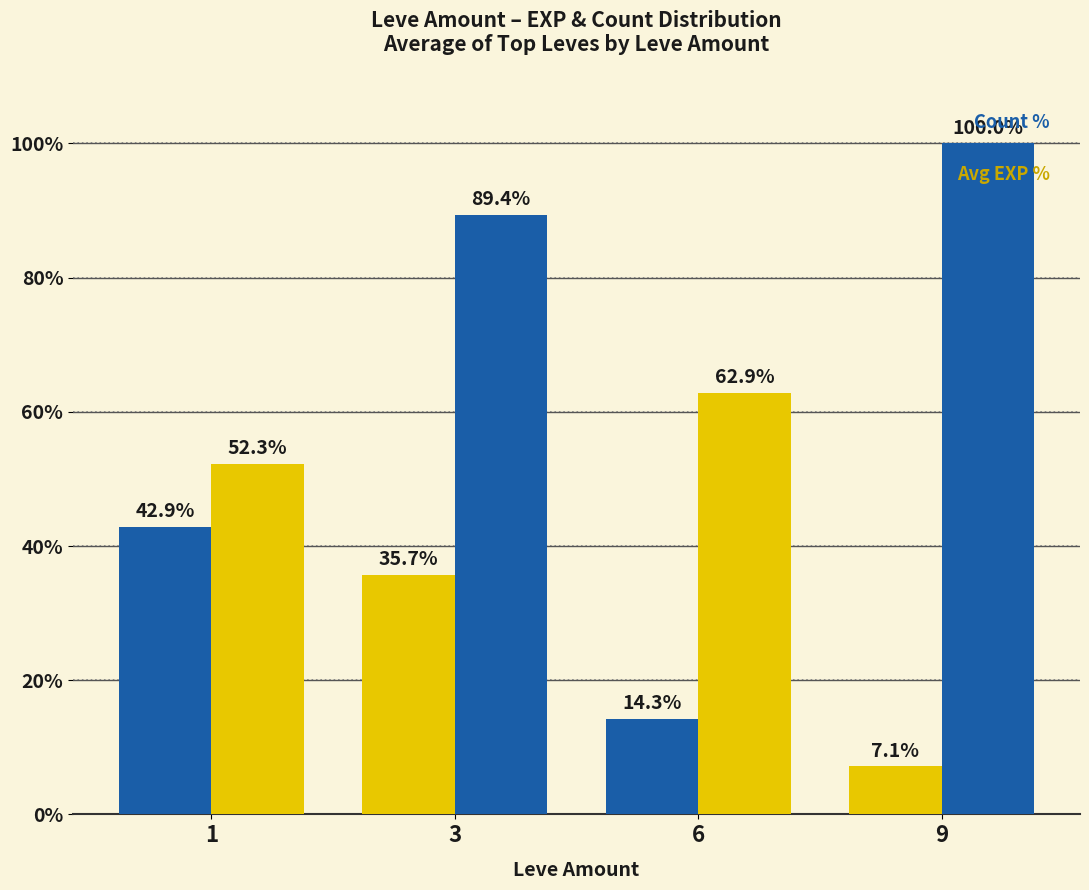

Reading left to right, transcribe all the data shown in this chart.

Count %: 1=42.9	3=35.7	6=14.3	9=7.1
Avg EXP %: 1=52.3	3=89.4	6=62.9	9=100.0